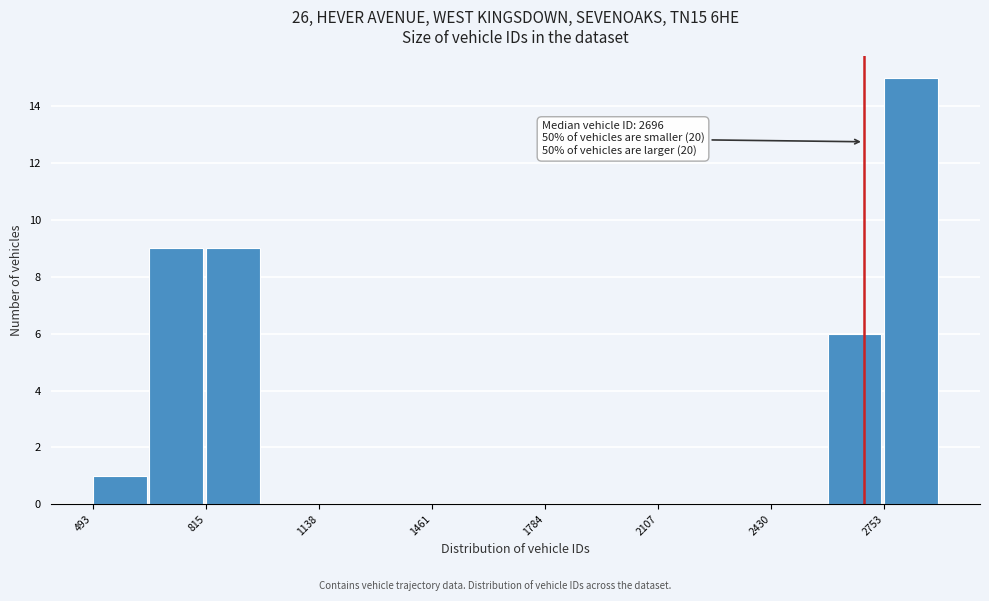

Read against the x-axis, roughly where is the centre of the tallest bar?

2850